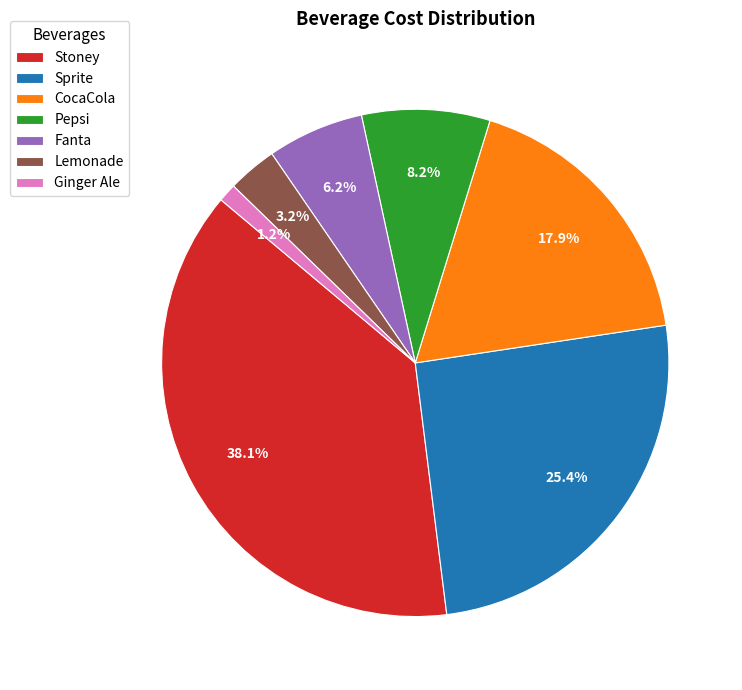

Which category has the smallest portion of the pie?

Ginger Ale